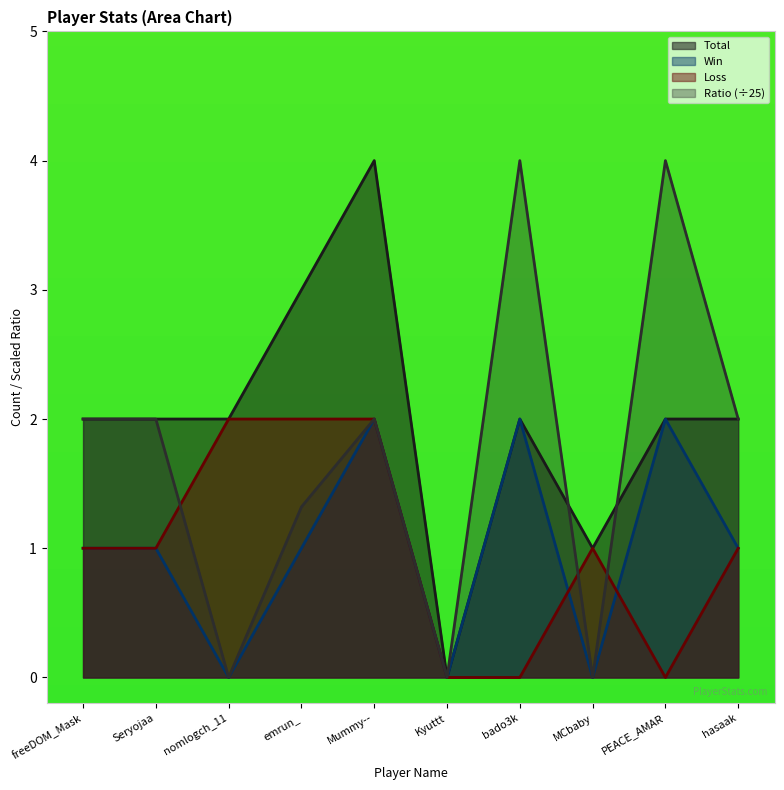

What is the difference between the highest and lowest values at Seryojaa?

1.0